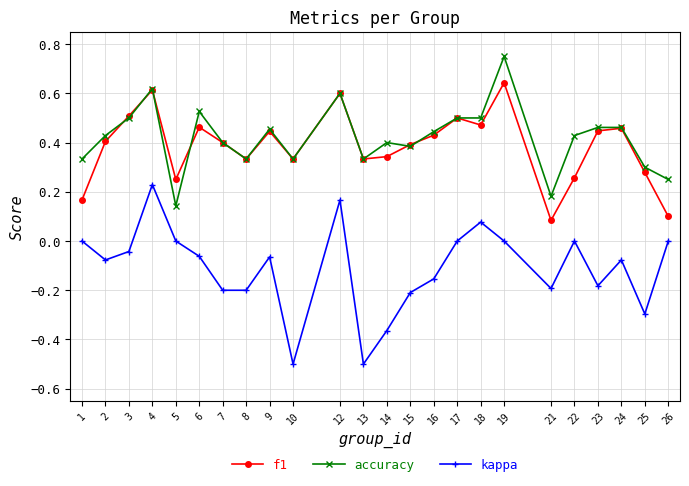

The value of kappa at 4 is 0.1. True or false?

False